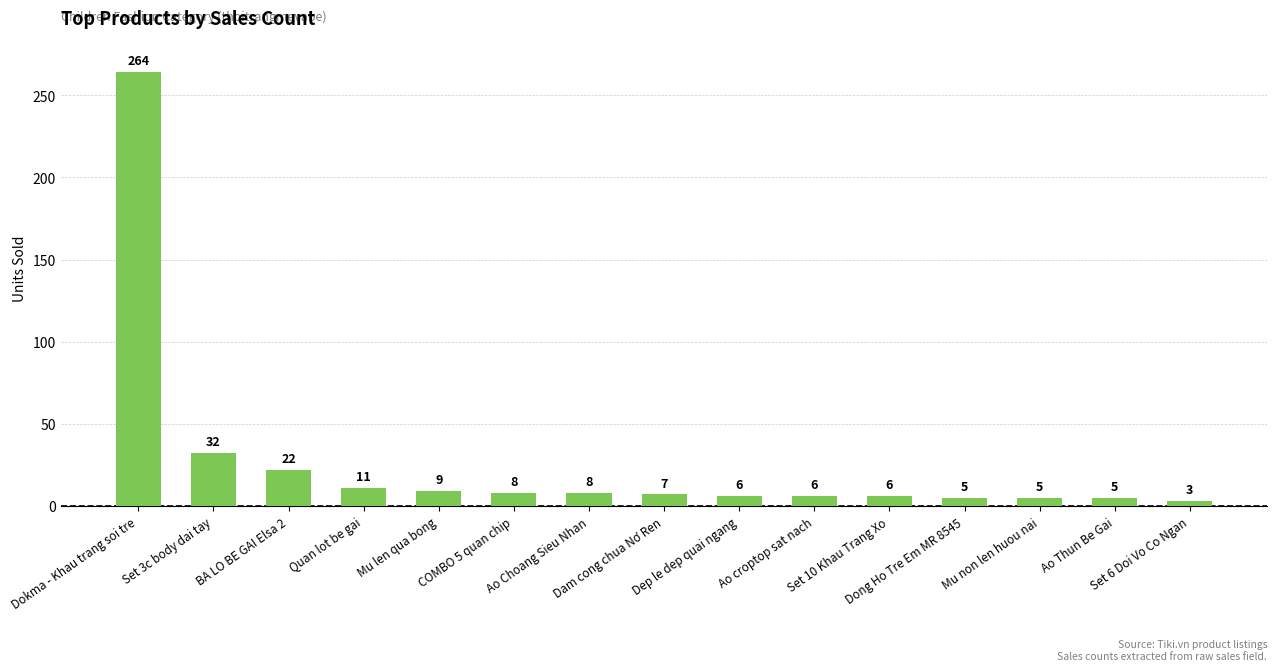

At which label is the value closest to 133?

Set 3c body dai tay